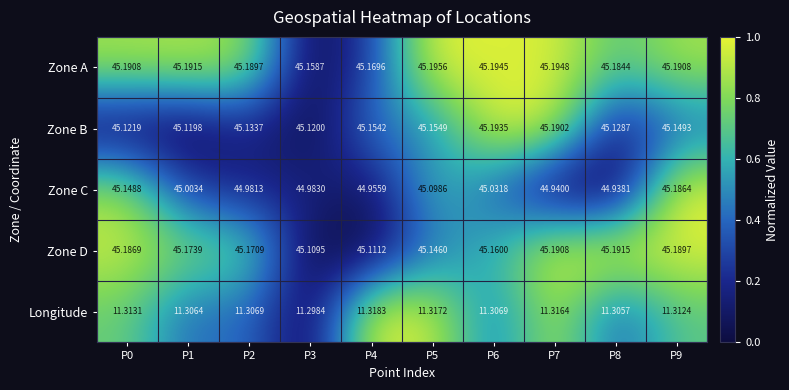

Which series changed the most between P7 and P8?

Zone B